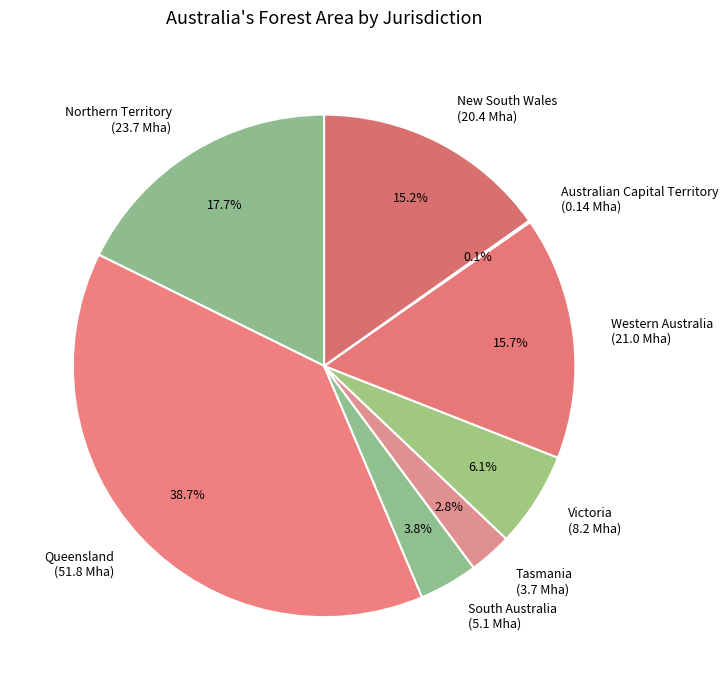

To the nearest percent, what is the difference between the largest and smallest slice percentages?

39%